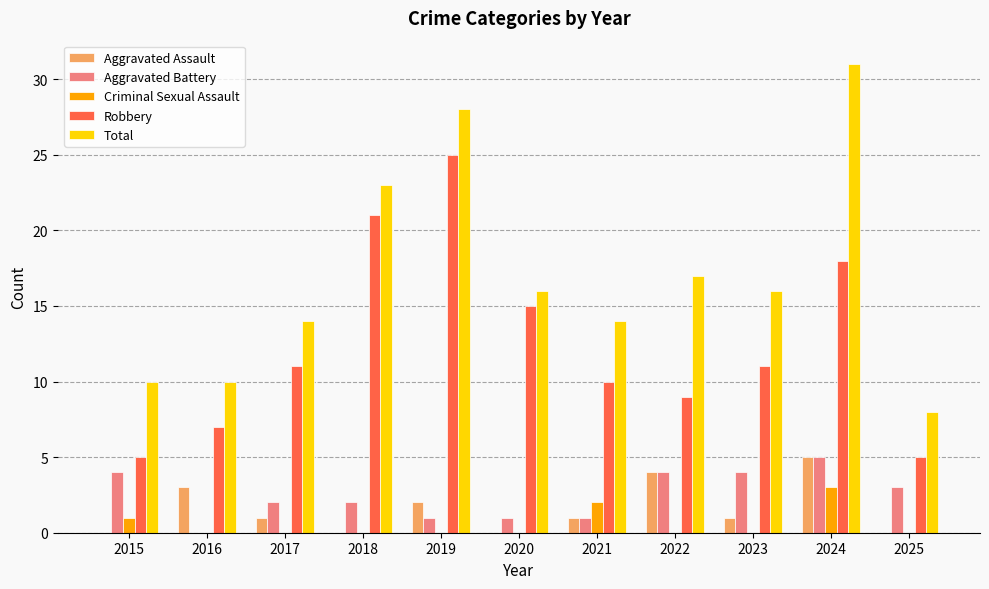

Which series changed the most between 2018 and 2021?

Robbery